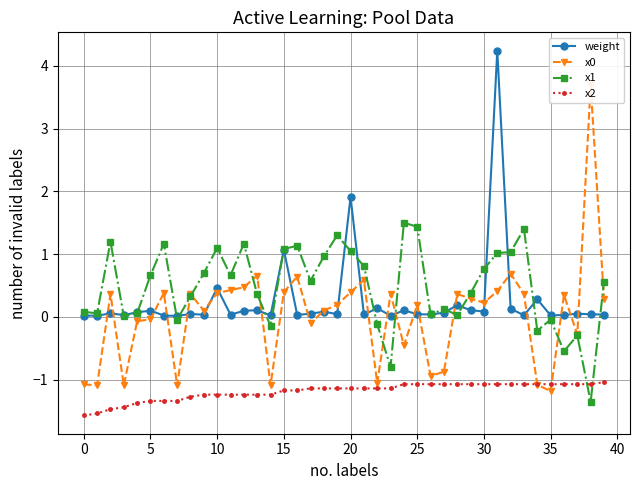

How many intersections are there between weight and x1?

16